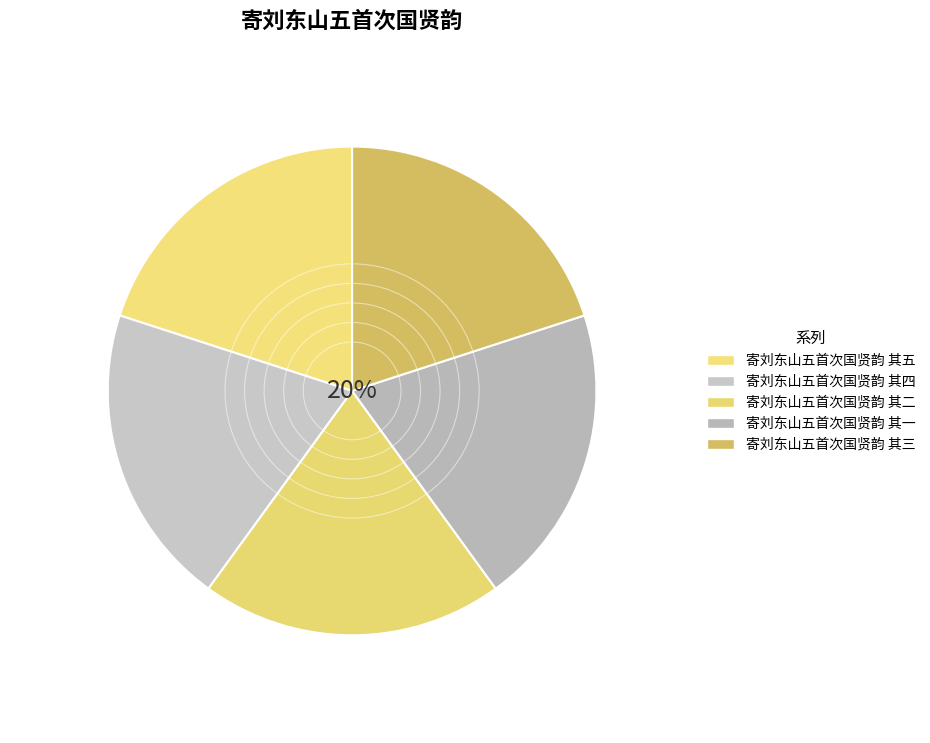

Combined, what portion of the pie is 寄刘东山五首次国贤韵 其四 and 寄刘东山五首次国贤韵 其三?

40.0%